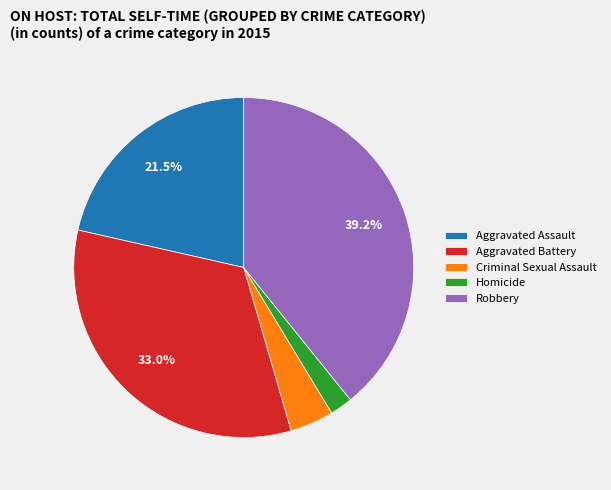

Is it true that Robbery is 39% of the pie?

True